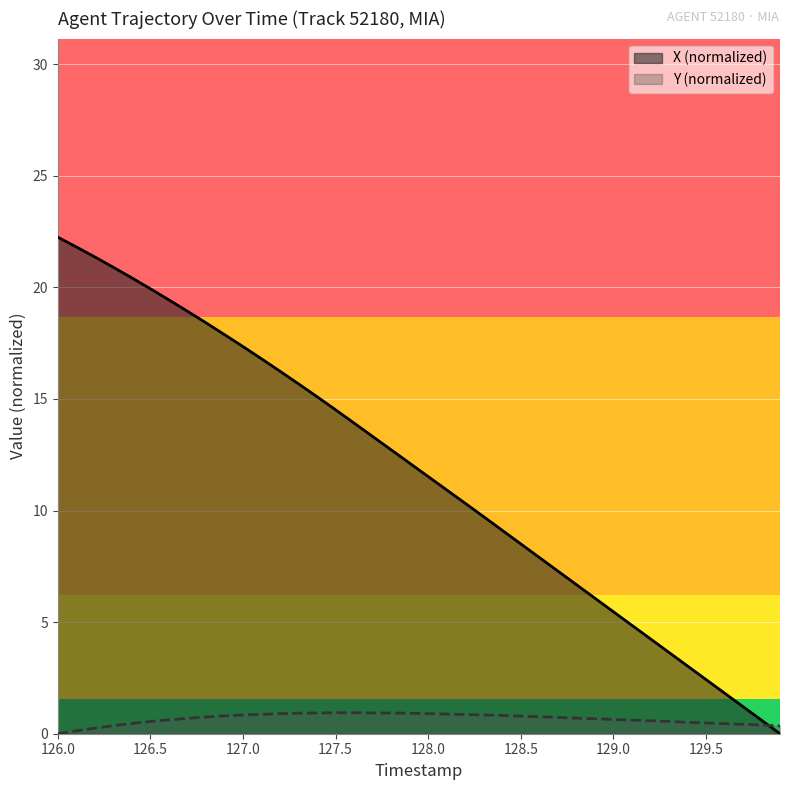

Count the number of categories in the chart.

40